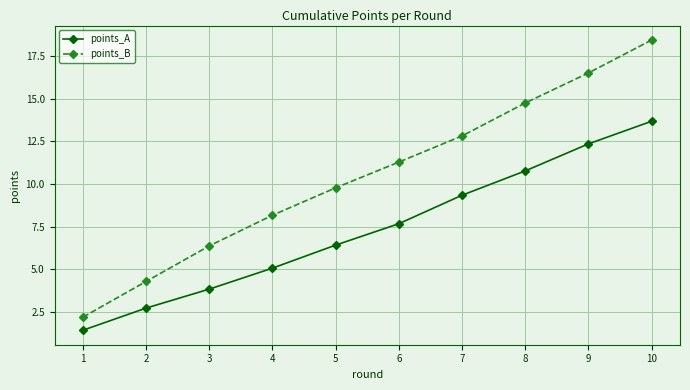

True or false: points_B and points_A cross at least once.

False